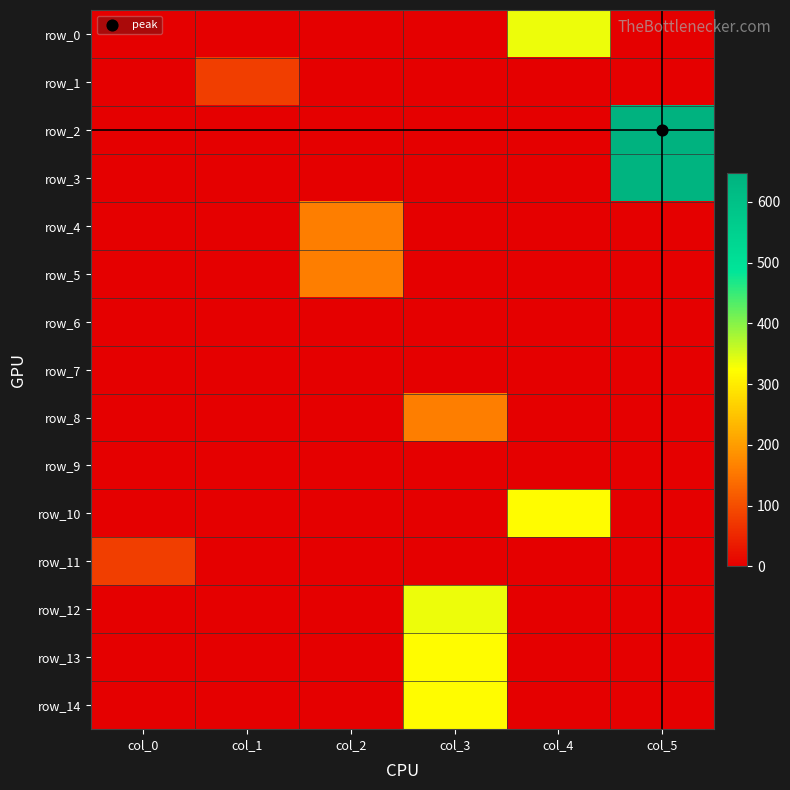

Rank the categories by row_6 value from lowest to highest.

col_0, col_1, col_2, col_3, col_4, col_5